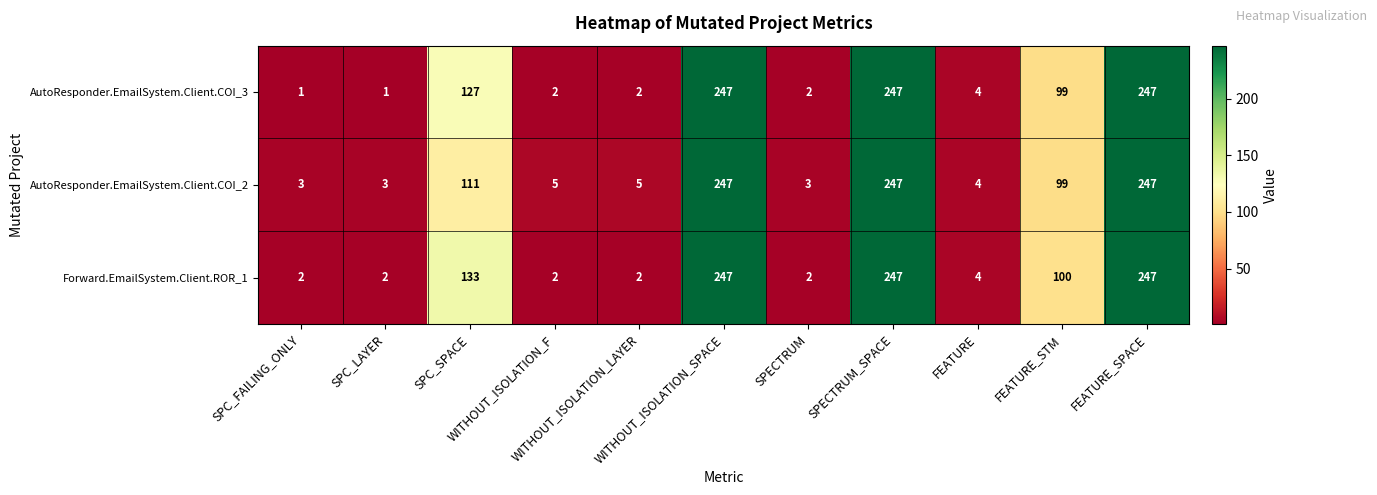

What is the maximum value for AutoResponder.EmailSystem.Client.COI_2?

247